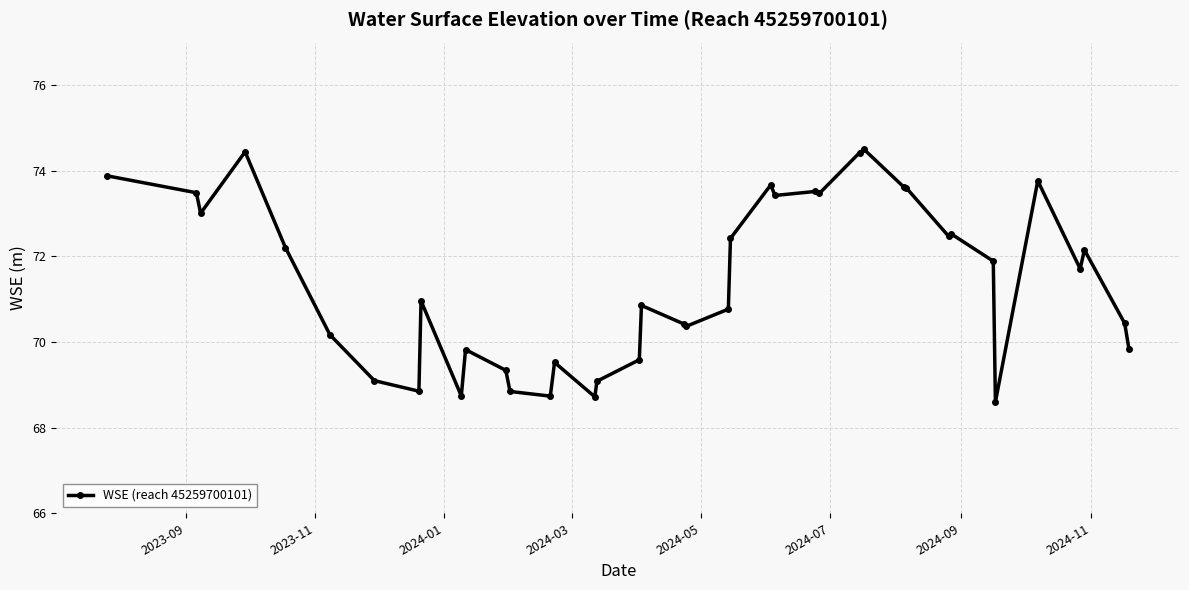

What is the value of the 3rd point from the left?

73.0